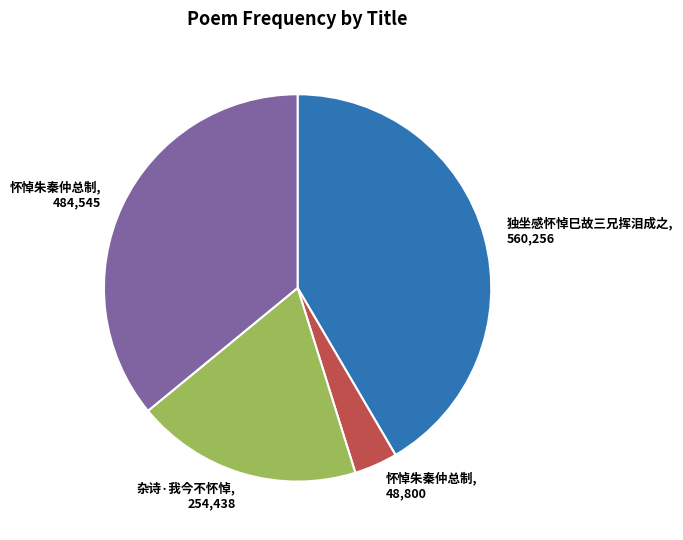

Does any single category account for the majority?

No